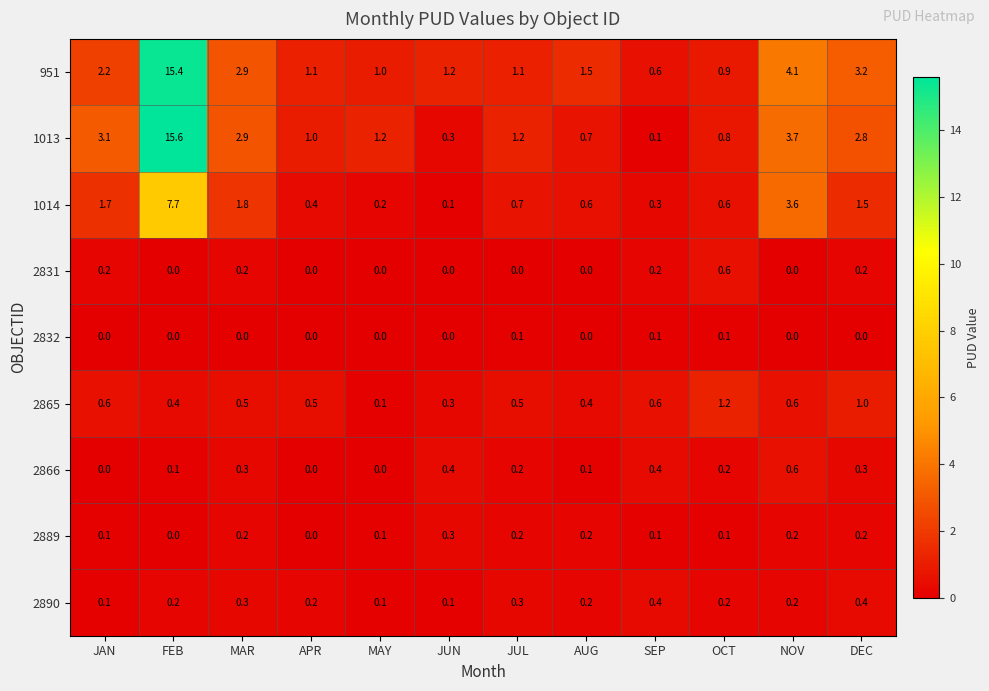

True or false: 2832 has a value of 0.1 at SEP.

True